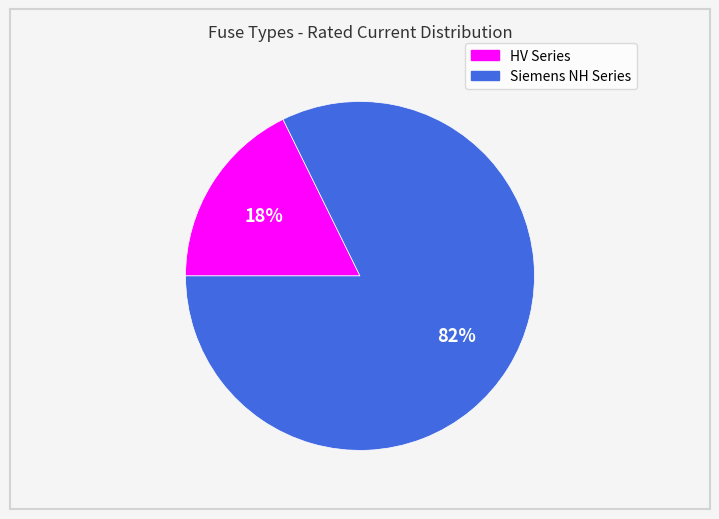

To the nearest percent, what is the average slice percentage?

50%